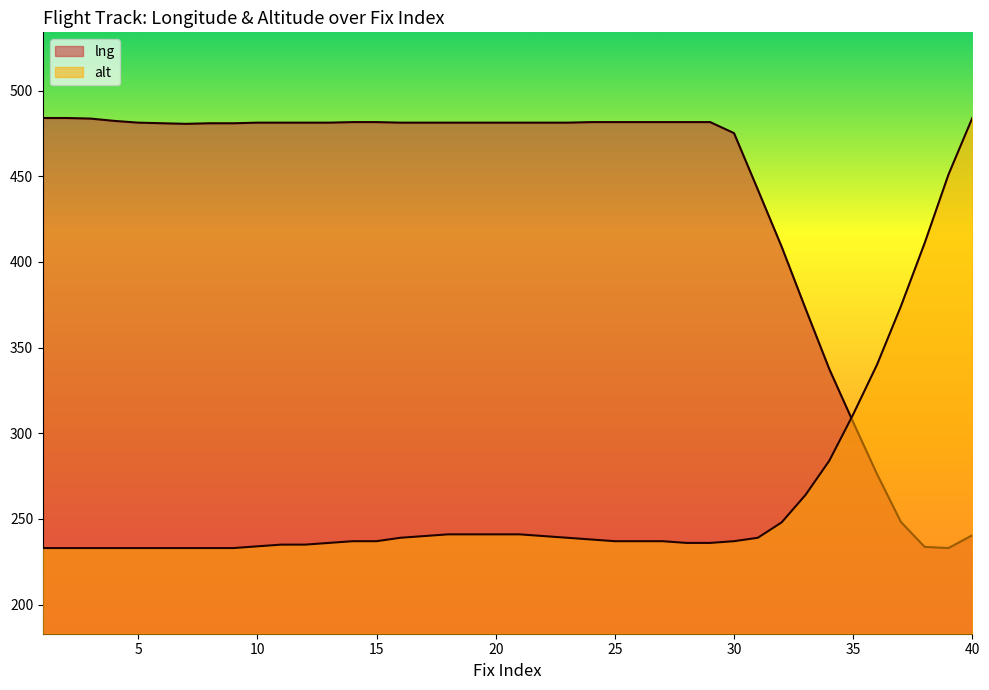

What is the sum of all alt values?

10497.0